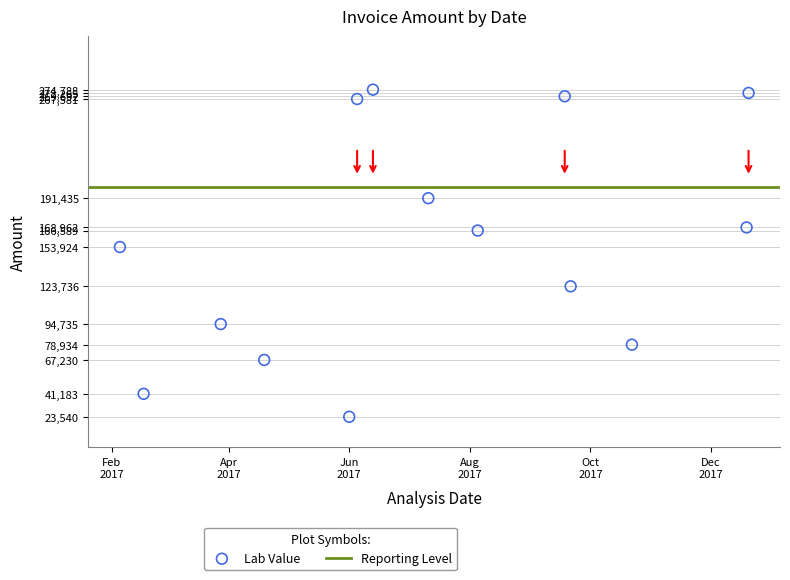

What Y value in the scatter plot is closest to 149164?

153924